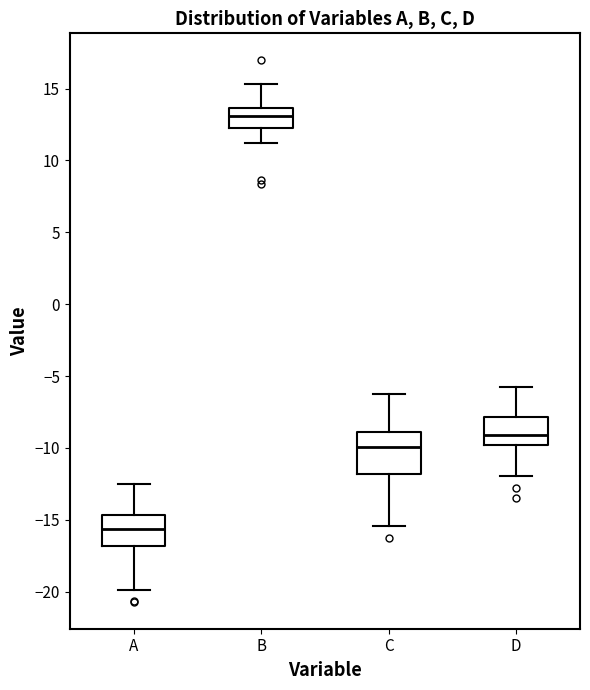

Which box is the tallest, from its lower edge to its upper edge?

C